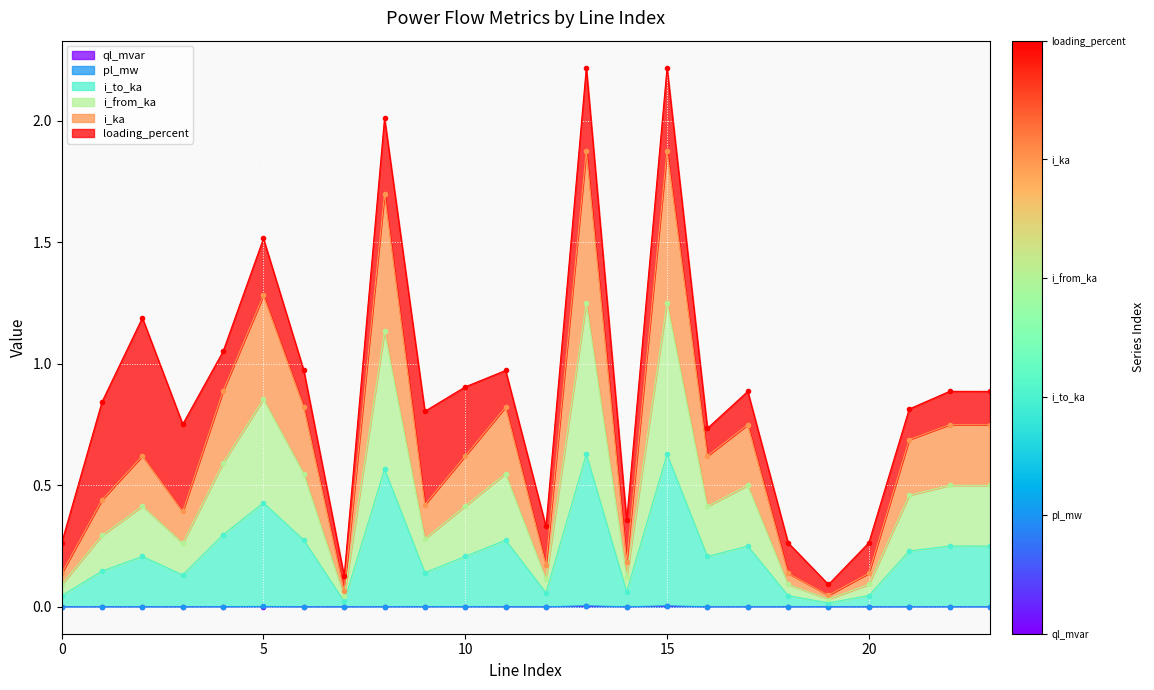

At which category is the sum across all series the highest?

13